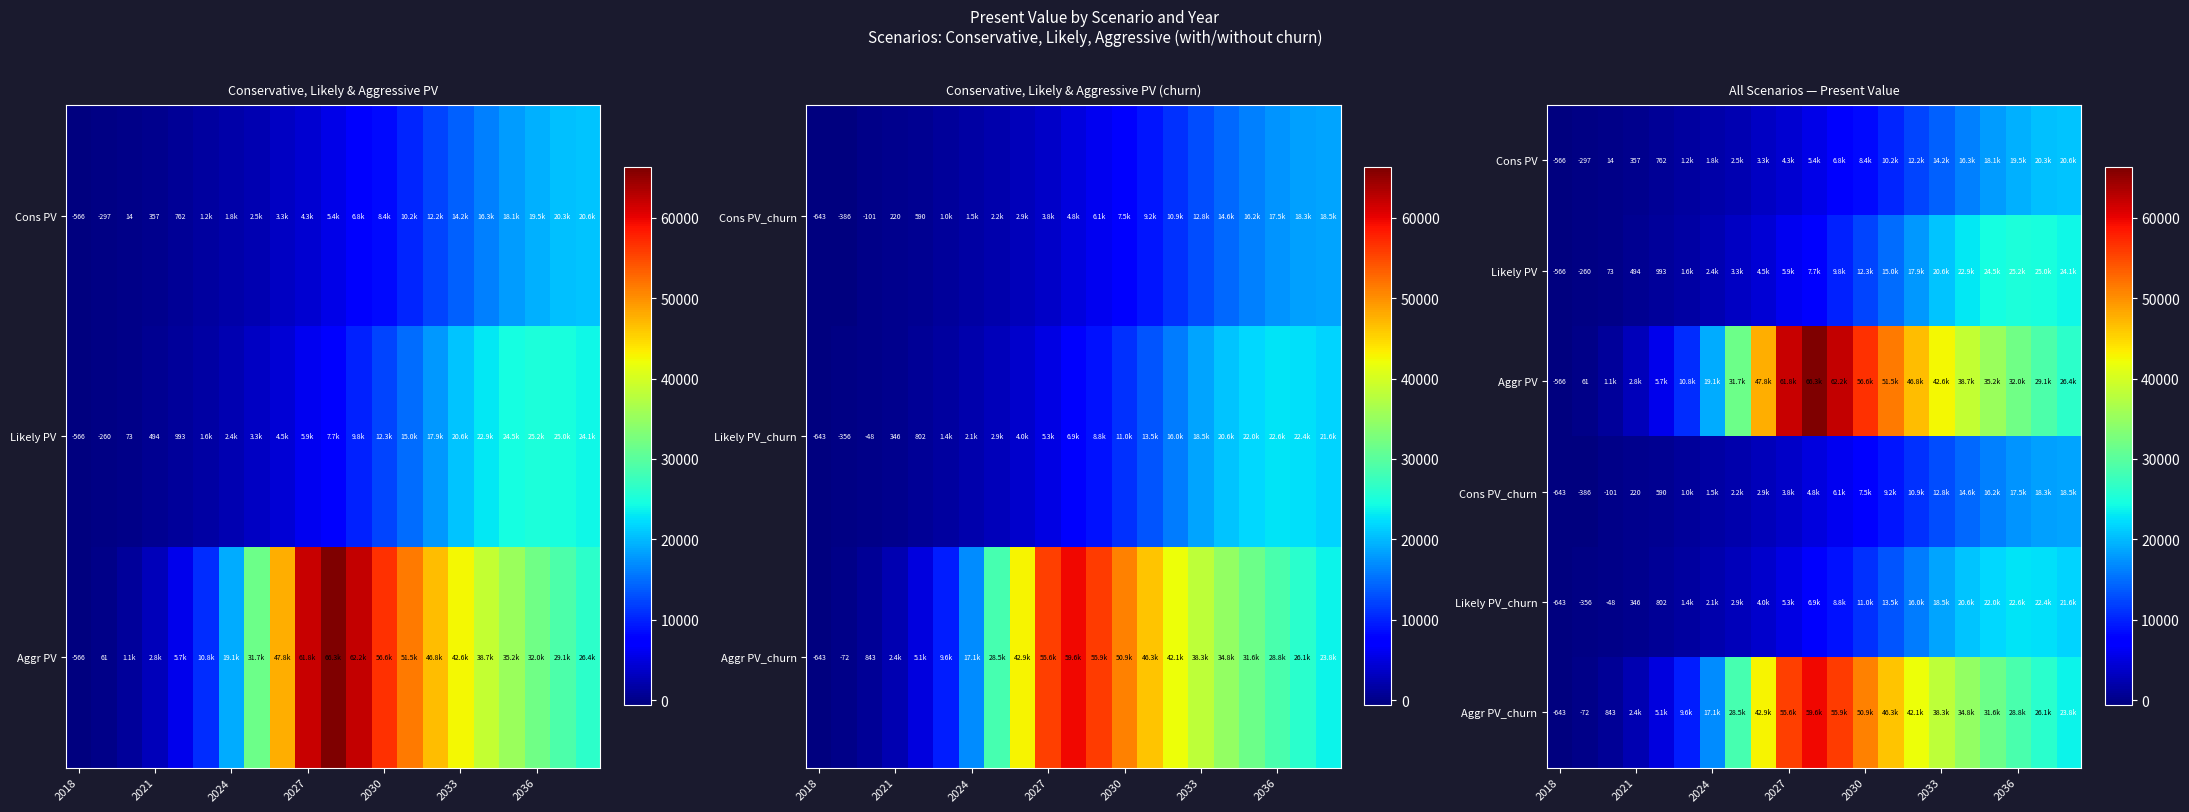

How many values in Cons PV are below zero?

2